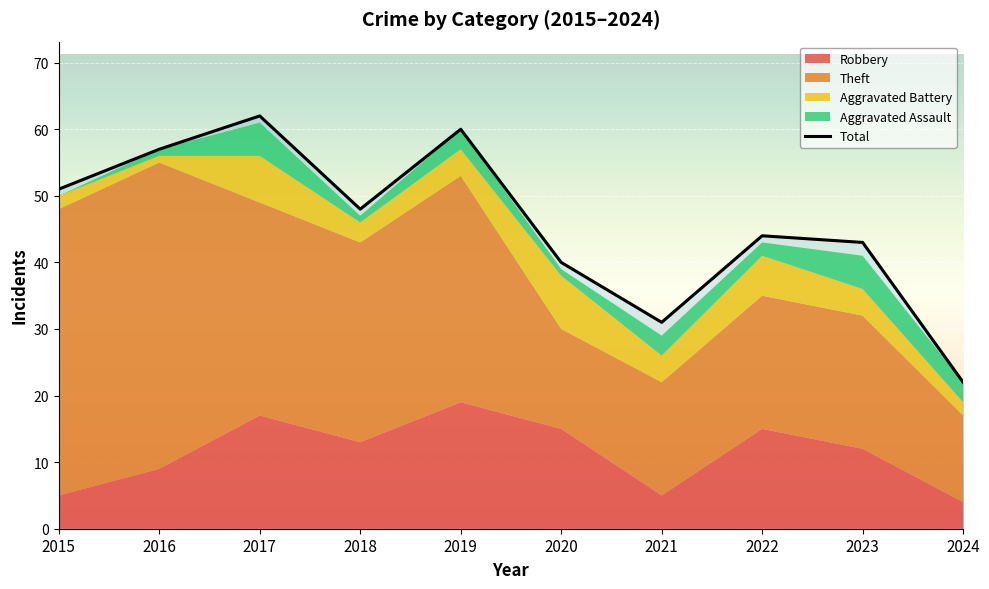

Reading left to right, transcribe all the data shown in this chart.

51	57	62	48	60	40	31	44	43	22